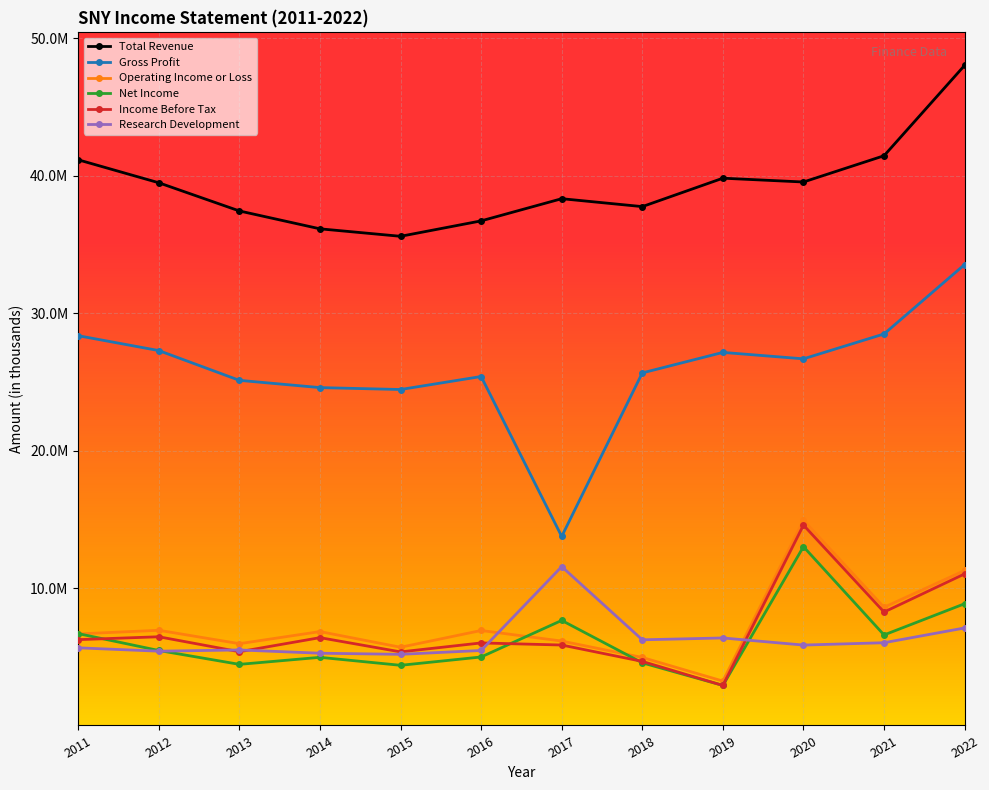

At which category is the sum across all series the highest?

2022